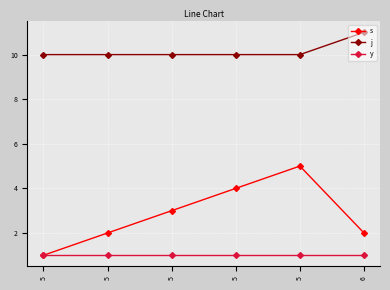

Reading right to left, list all the values displayed in this chart.

s: 2	5	4	3	2	1
j: 11	10	10	10	10	10
y: 1	1	1	1	1	1